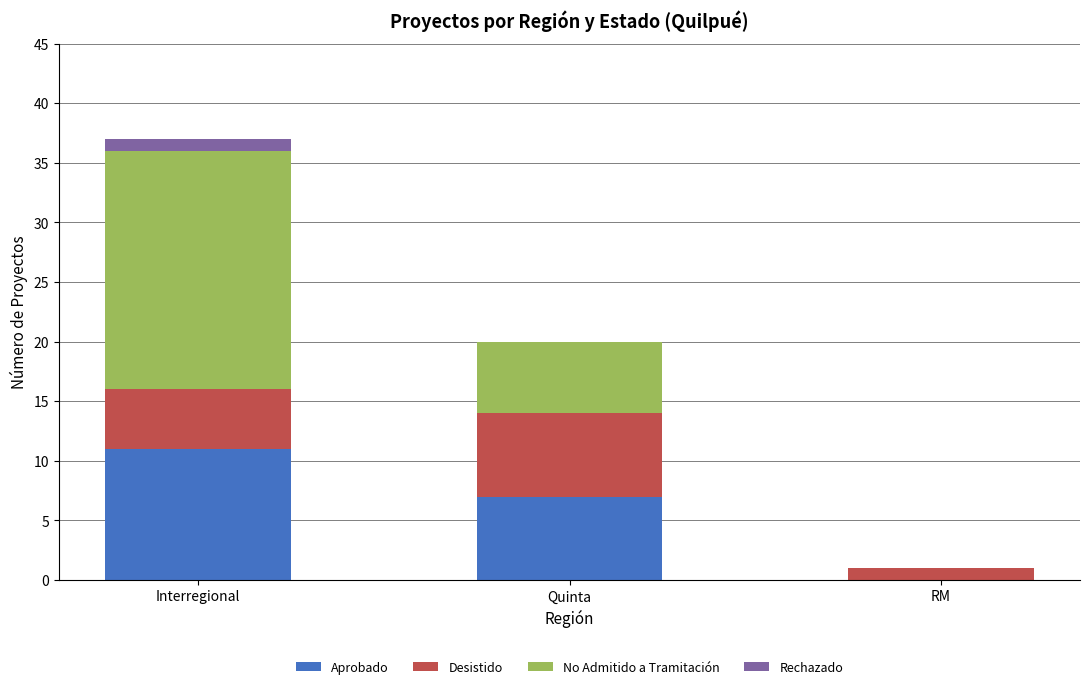

At which category is the sum across all series the highest?

Interregional